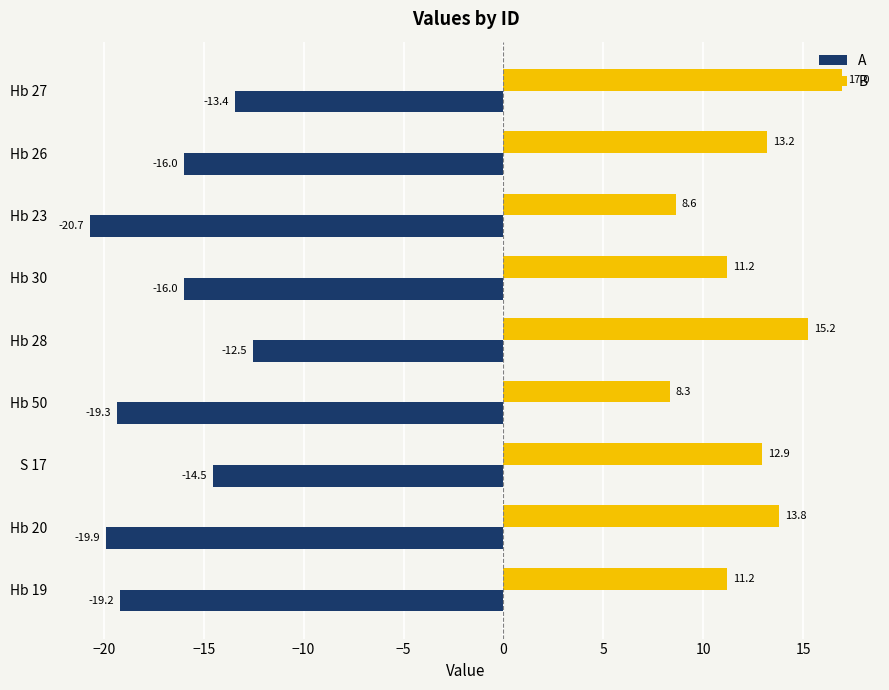

What is the approximate value of A at Hb 20?

-19.9